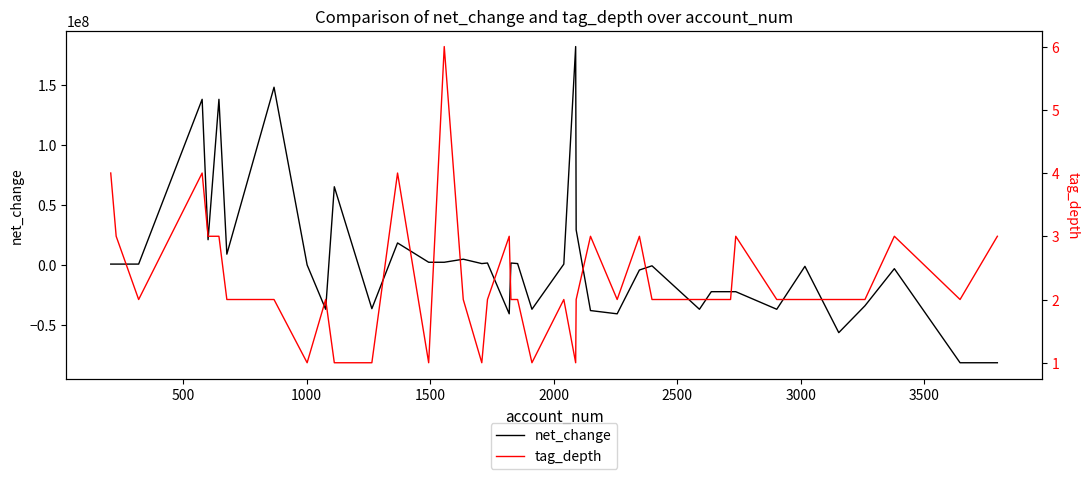

What is the maximum value for net_change?

181697000